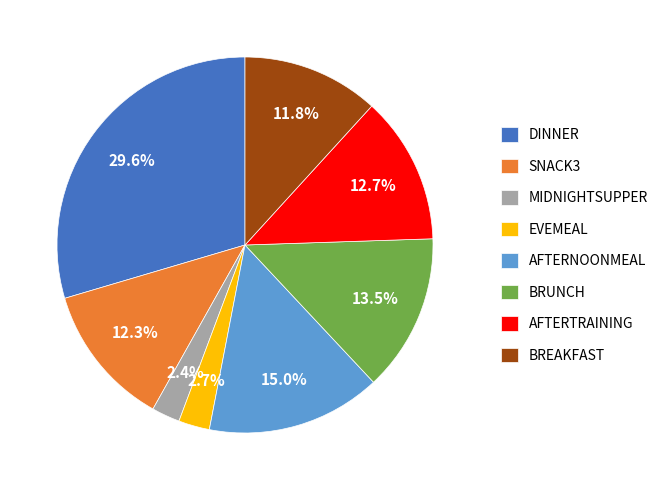

Is AFTERNOONMEAL the majority of the pie?

No